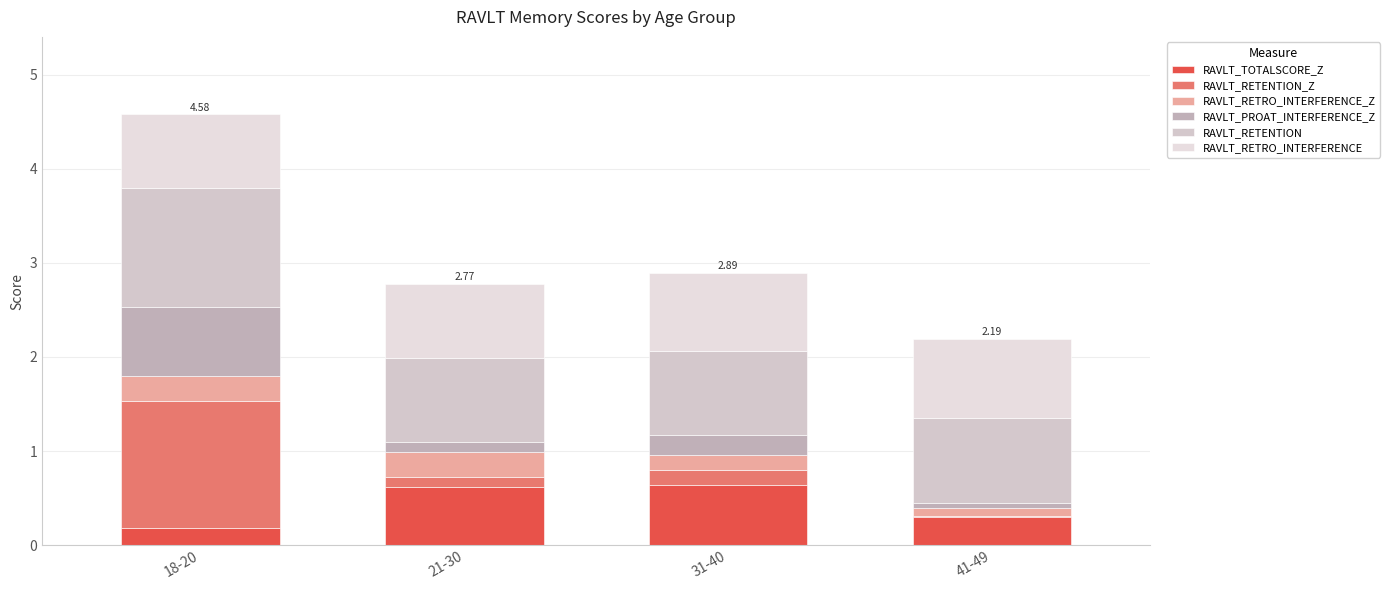

The RAVLT_RETRO_INTERFERENCE_Z series shows 0.3 at 21-30. True or false?

True